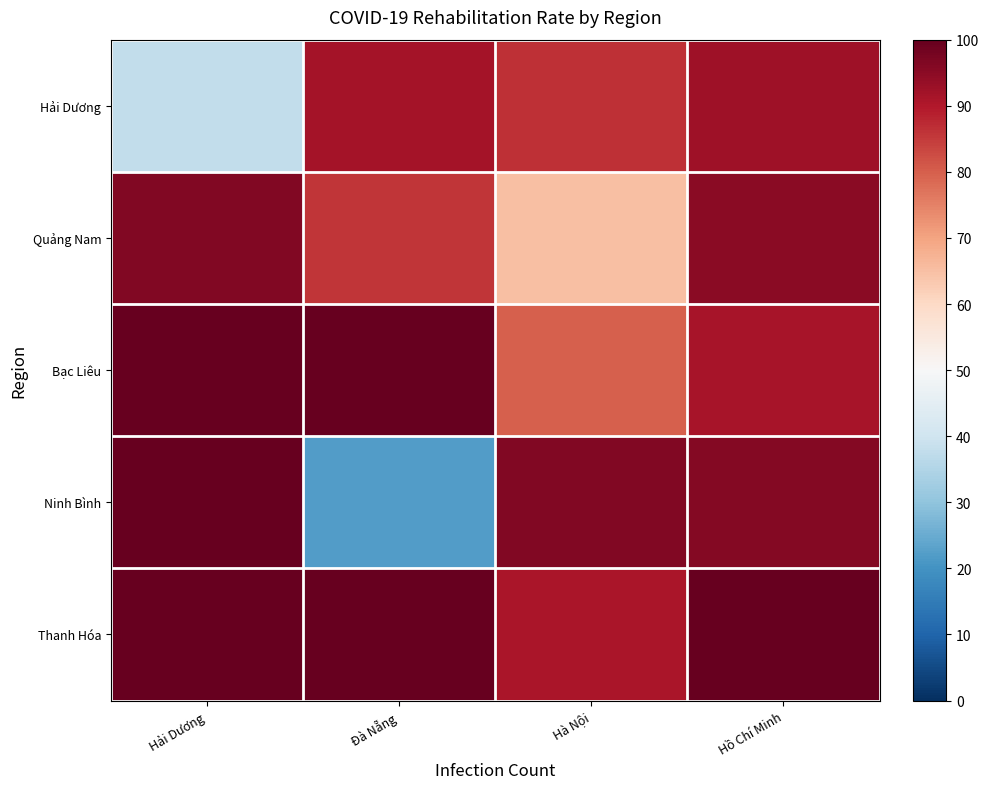

How many data points does each series have?

4